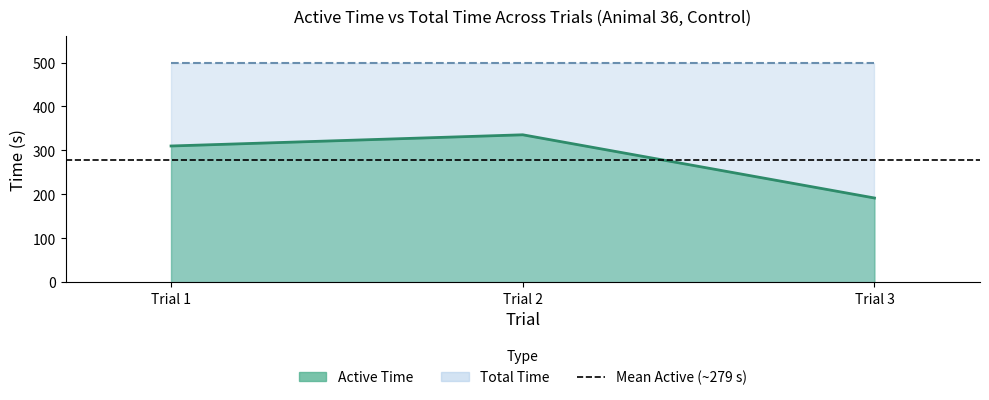

Which has a higher value, Trial 1 or Trial 3?

Trial 1